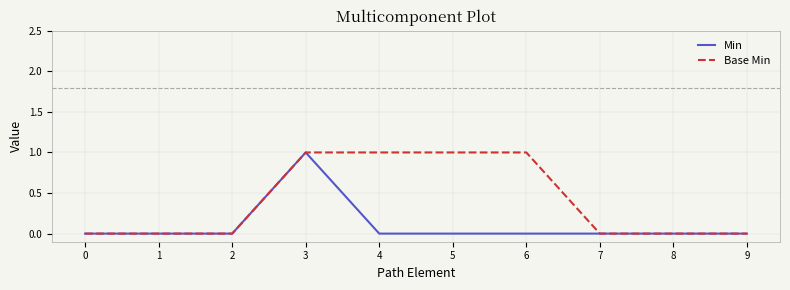

Which series changed the most between 2 and 4?

Base Min